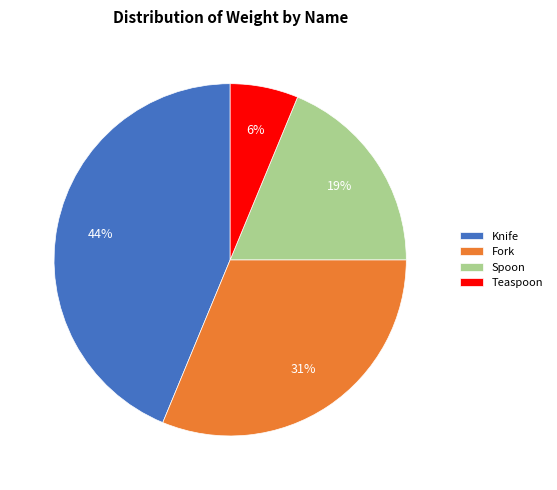

Is Spoon the majority of the pie?

No